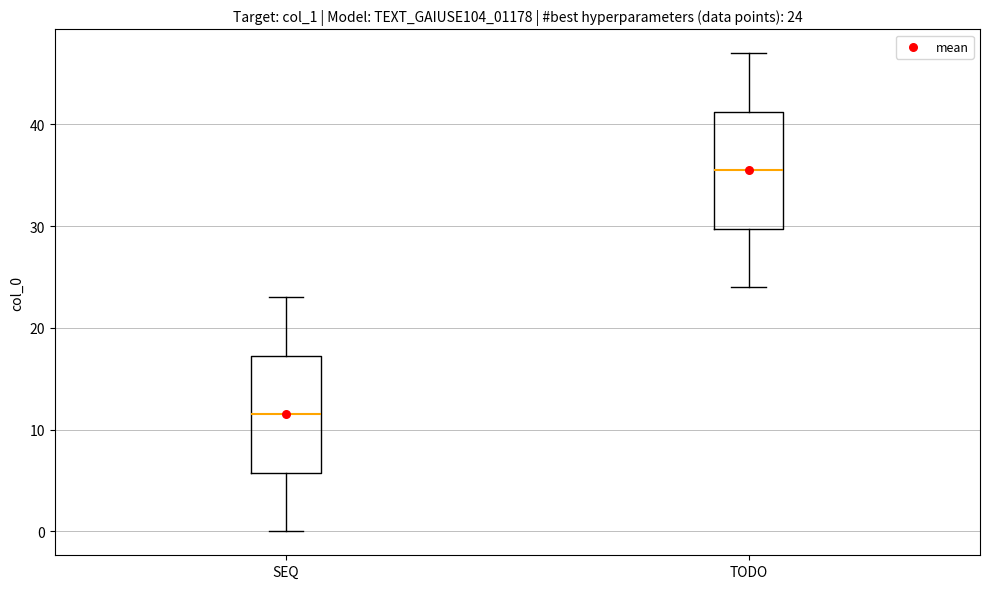

Which box's median line is the lowest?

SEQ